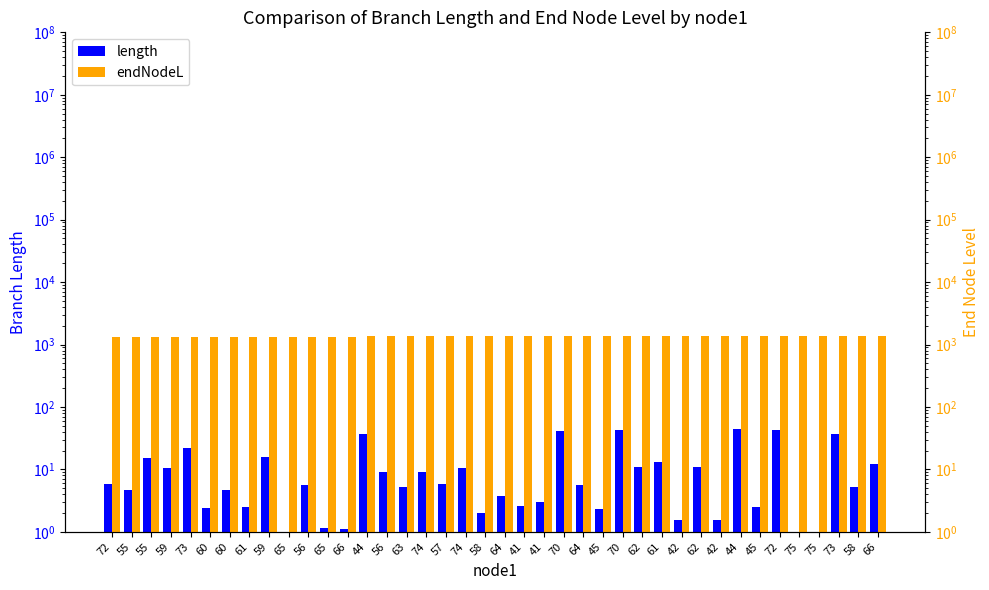

How many categories are shown in the chart?

40